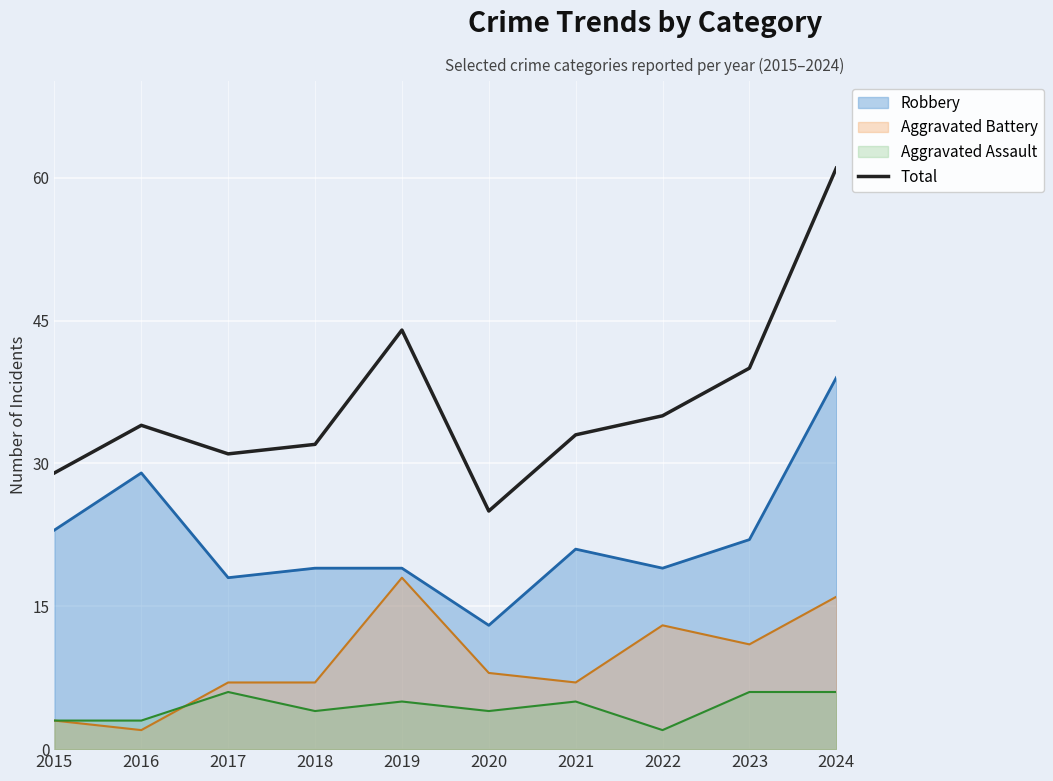

What is the maximum value shown in the chart?

61